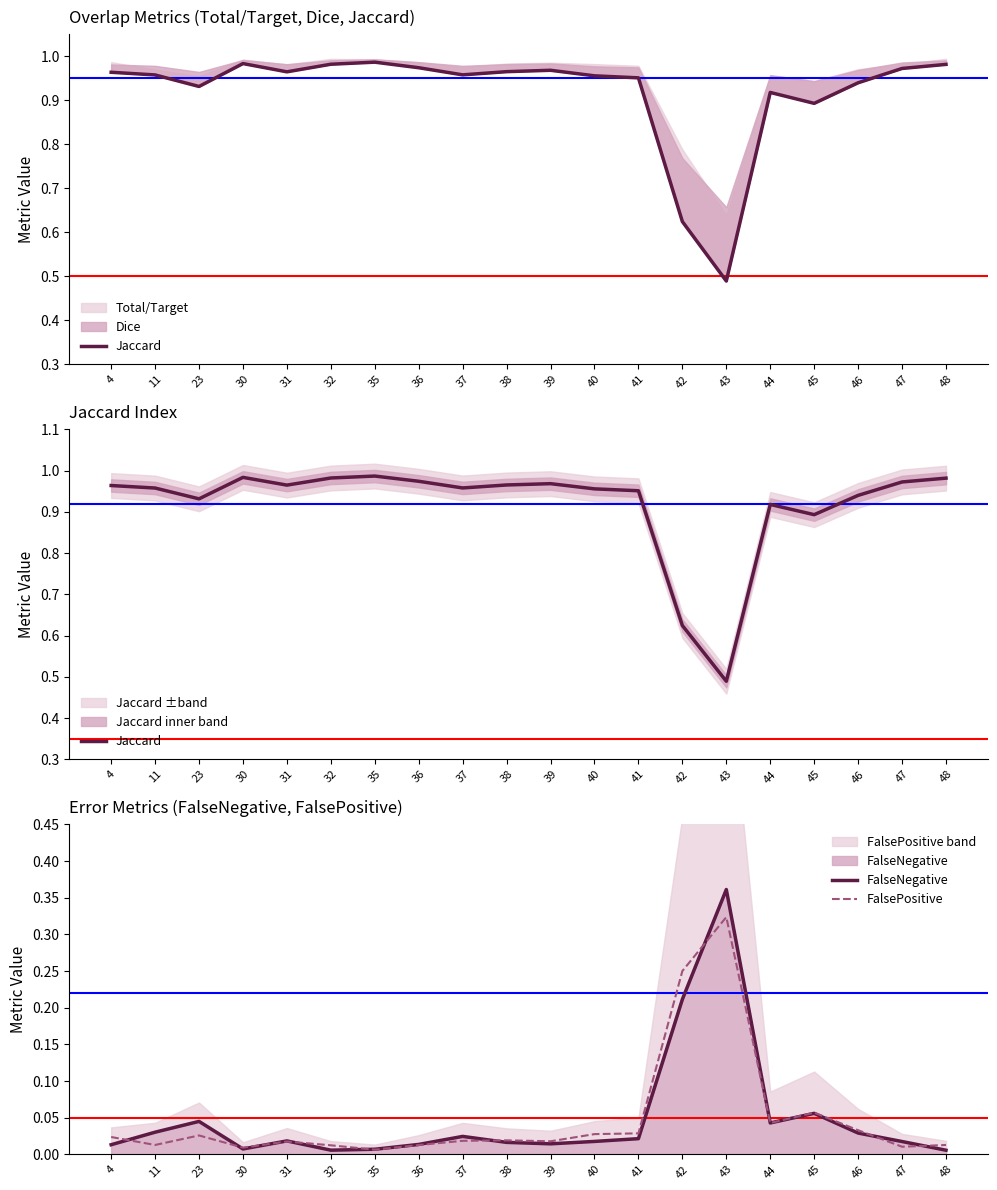

Between which two adjacent categories do FalsePositive and FalseNegative first intersect?

4 and 11